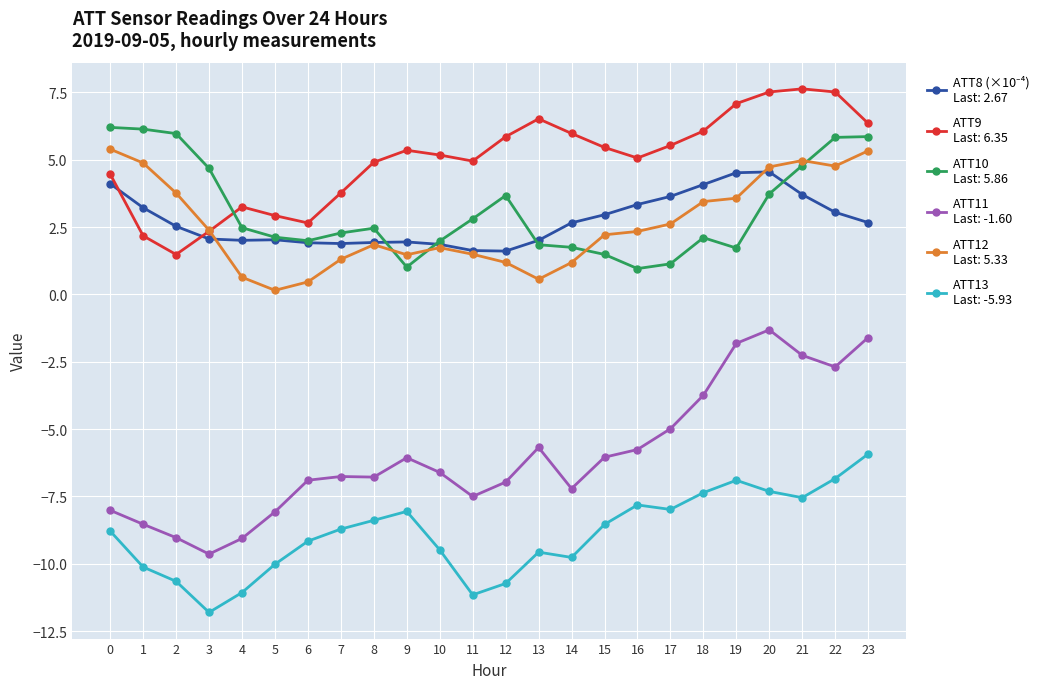

What is the total value across all series at 1?

-2.2